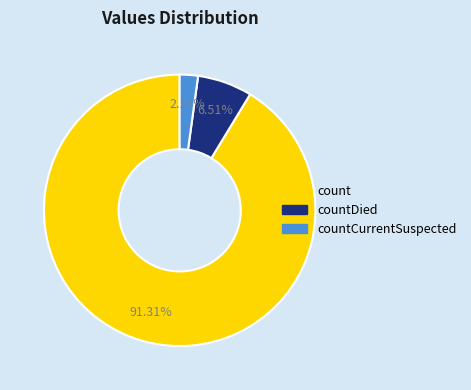

Does any single category account for the majority?

Yes